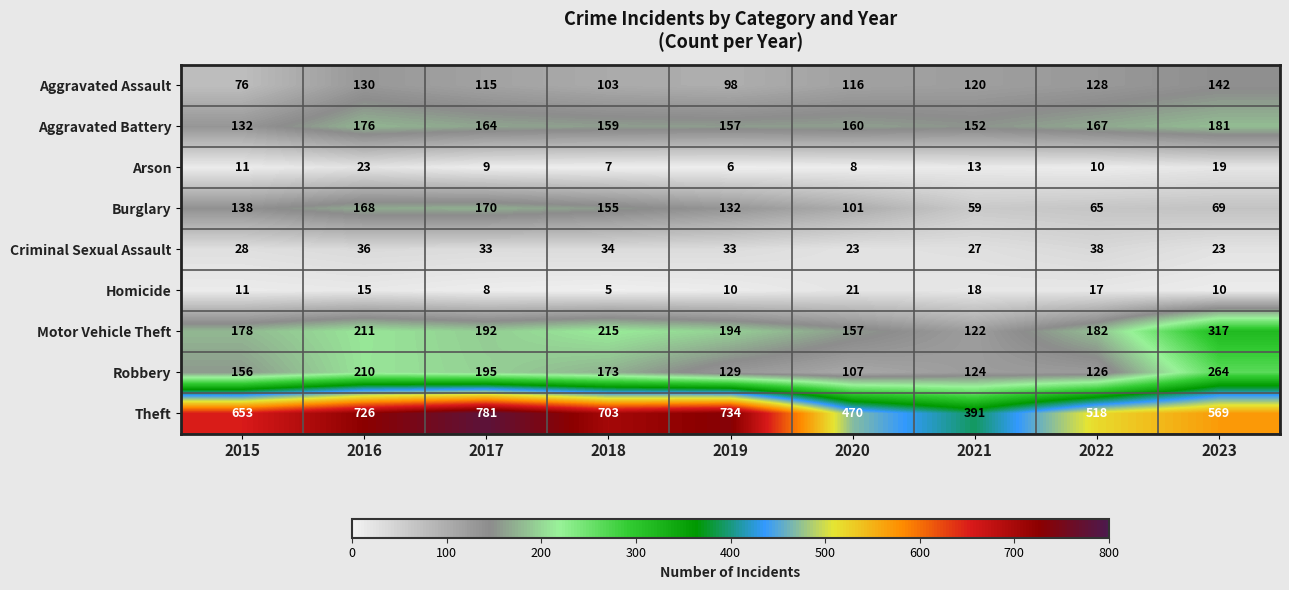

What is the average value of the Aggravated Battery series?

161